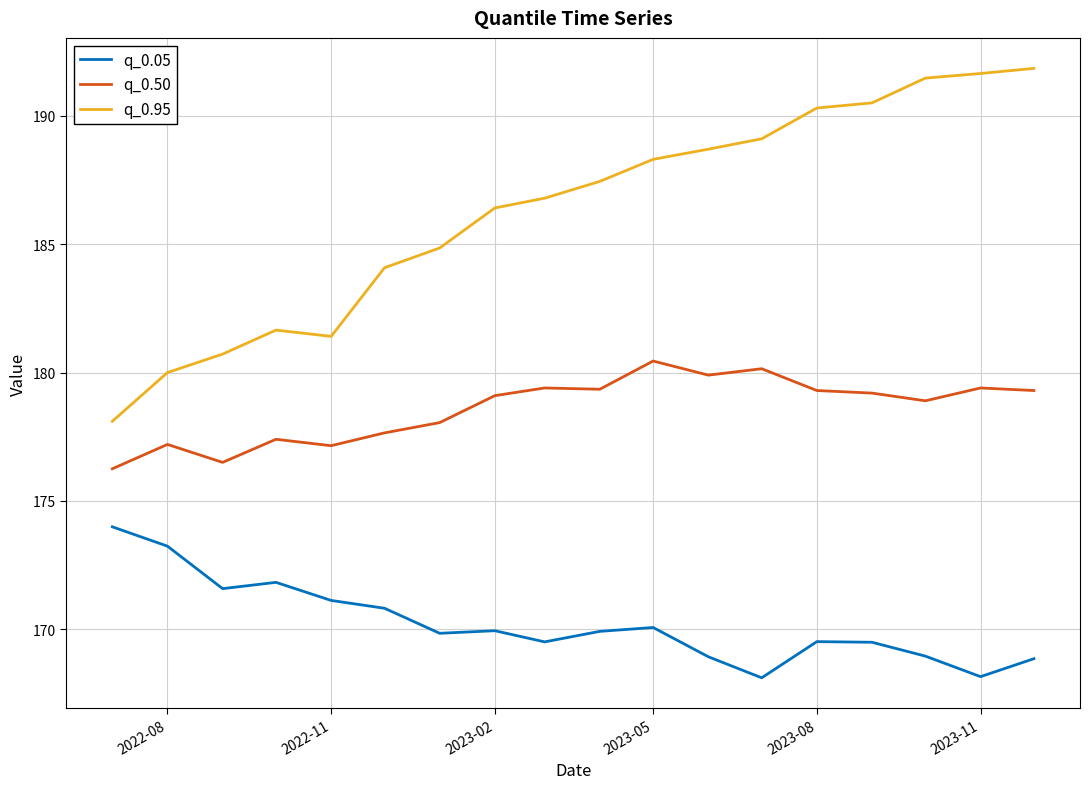

True or false: q_0.05 and q_0.95 intersect in this chart.

False